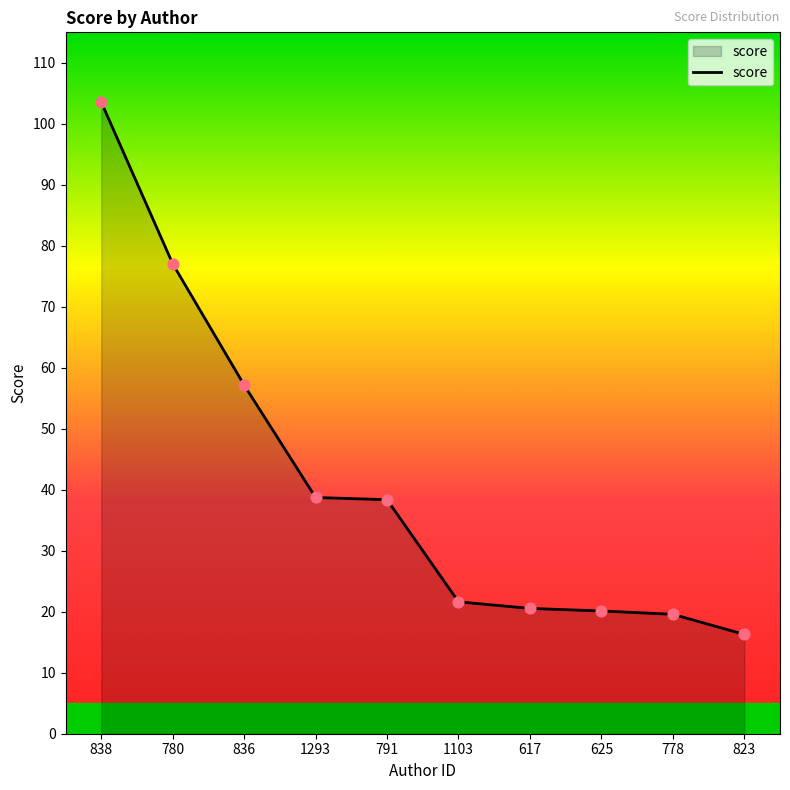

Which has a higher value, 778 or 1293?

1293